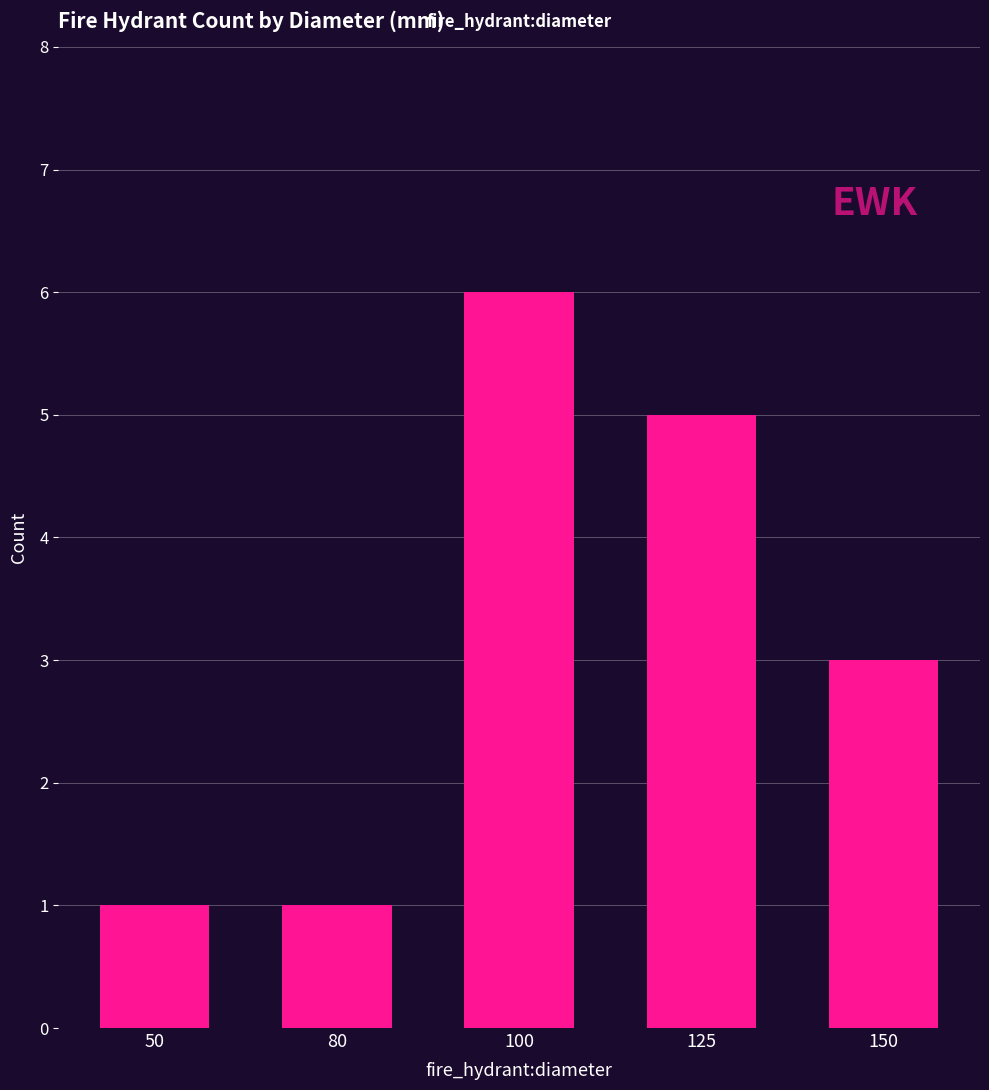

What is the sum of all values?

16